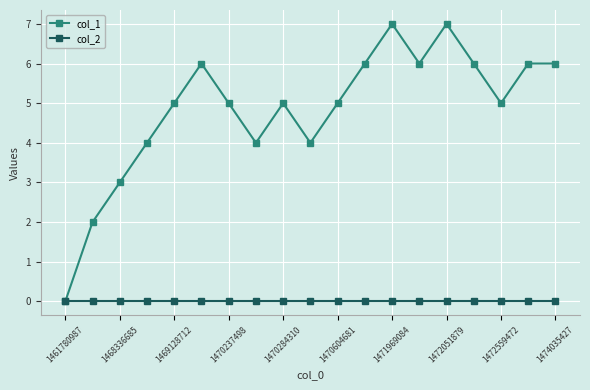

List the series in order of their overall mean, lowest first.

col_2, col_1